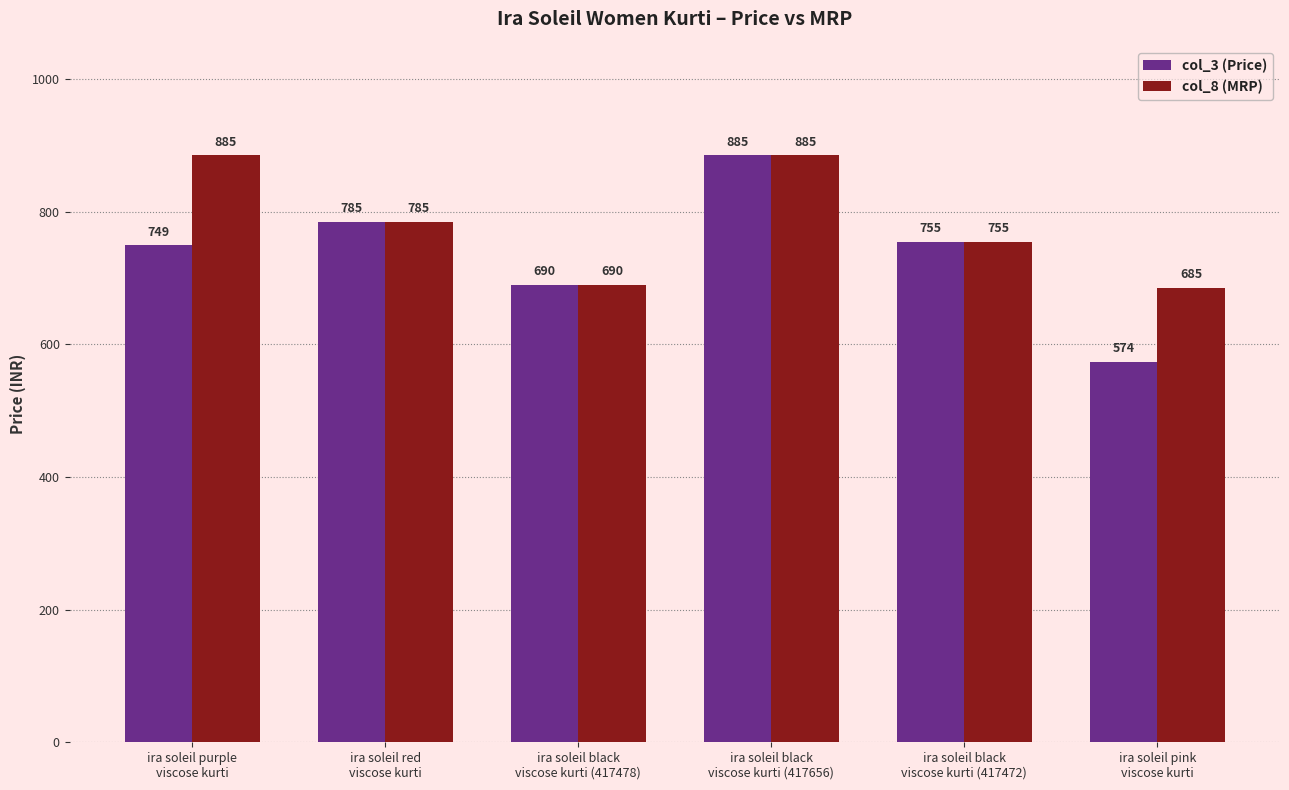

What is the value of the col_8 (MRP) bar at the 2nd from the left?

785